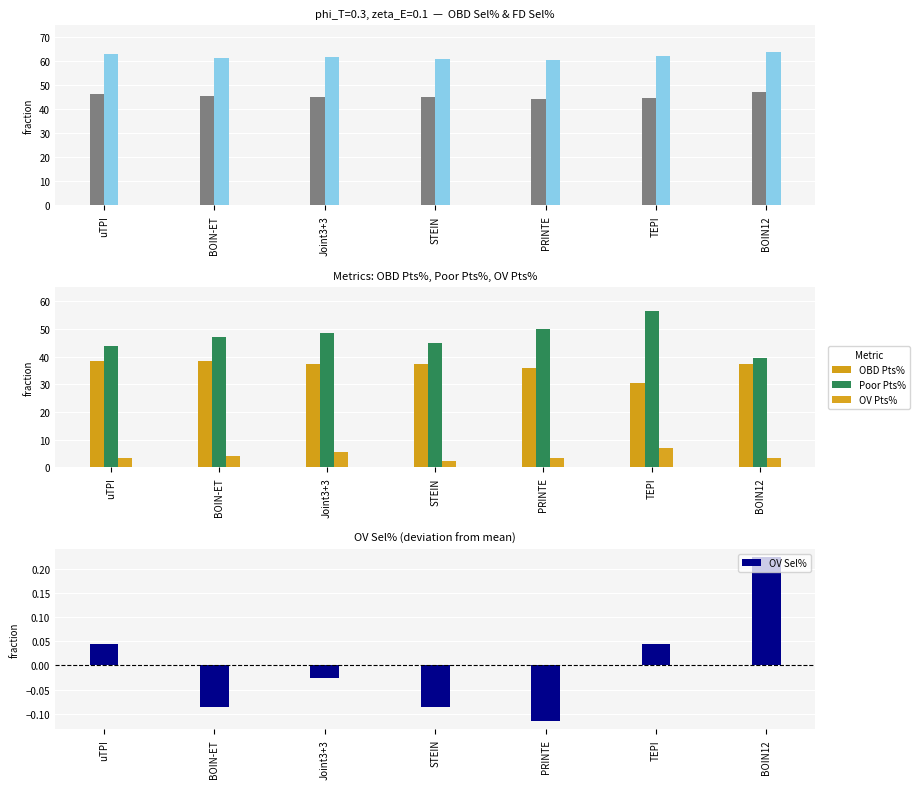

Is it true that FD Sel% equals 25.4 at TEPI?

False